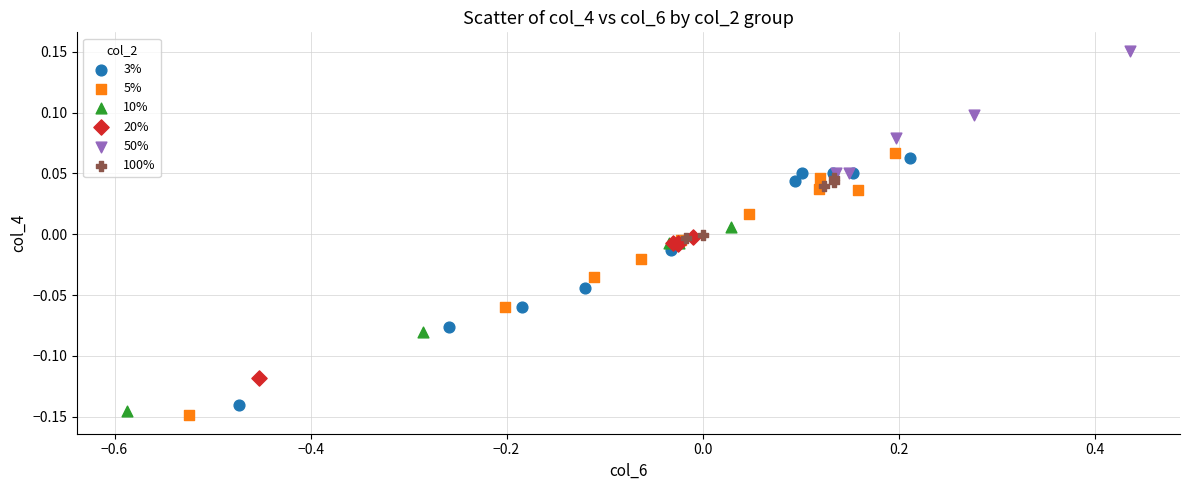

Which series contains the highest Y value?

50%